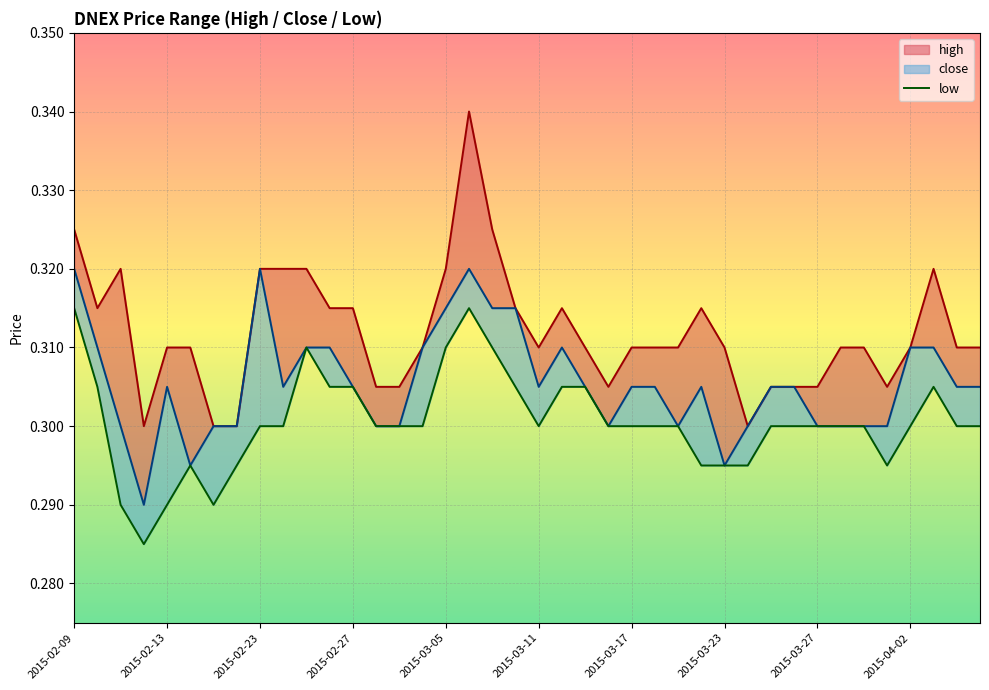

How many values are between 0 and 1?

40